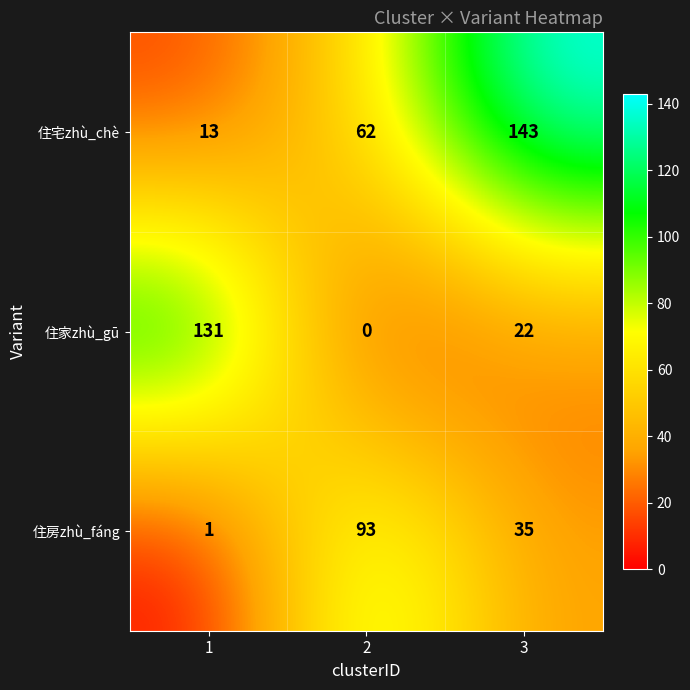

How many distinct data groups are displayed?

3